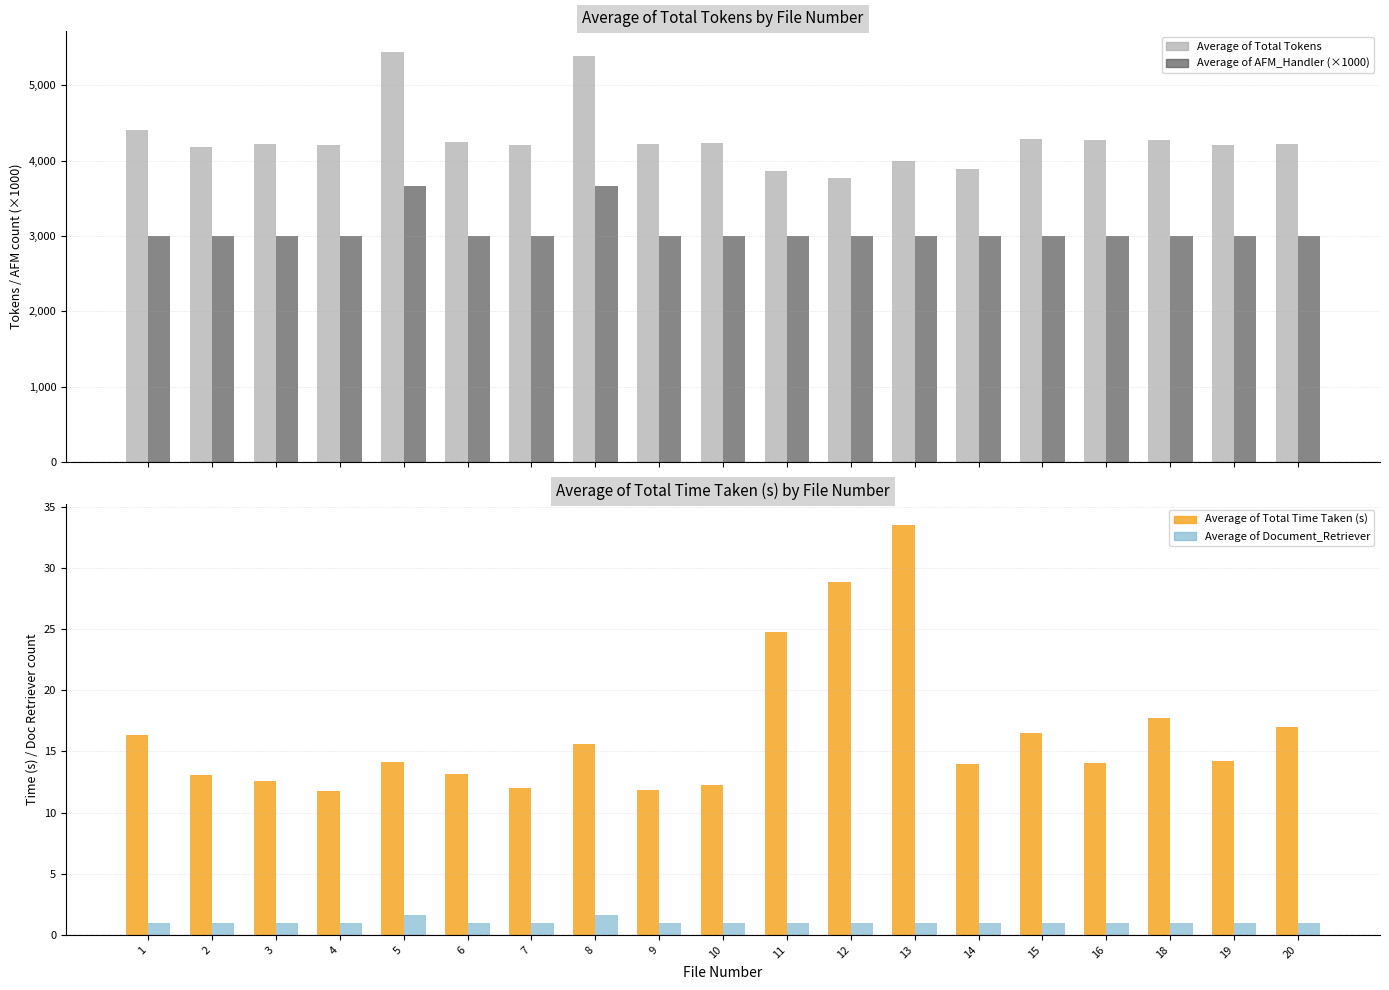

How many bars are there in total?

76